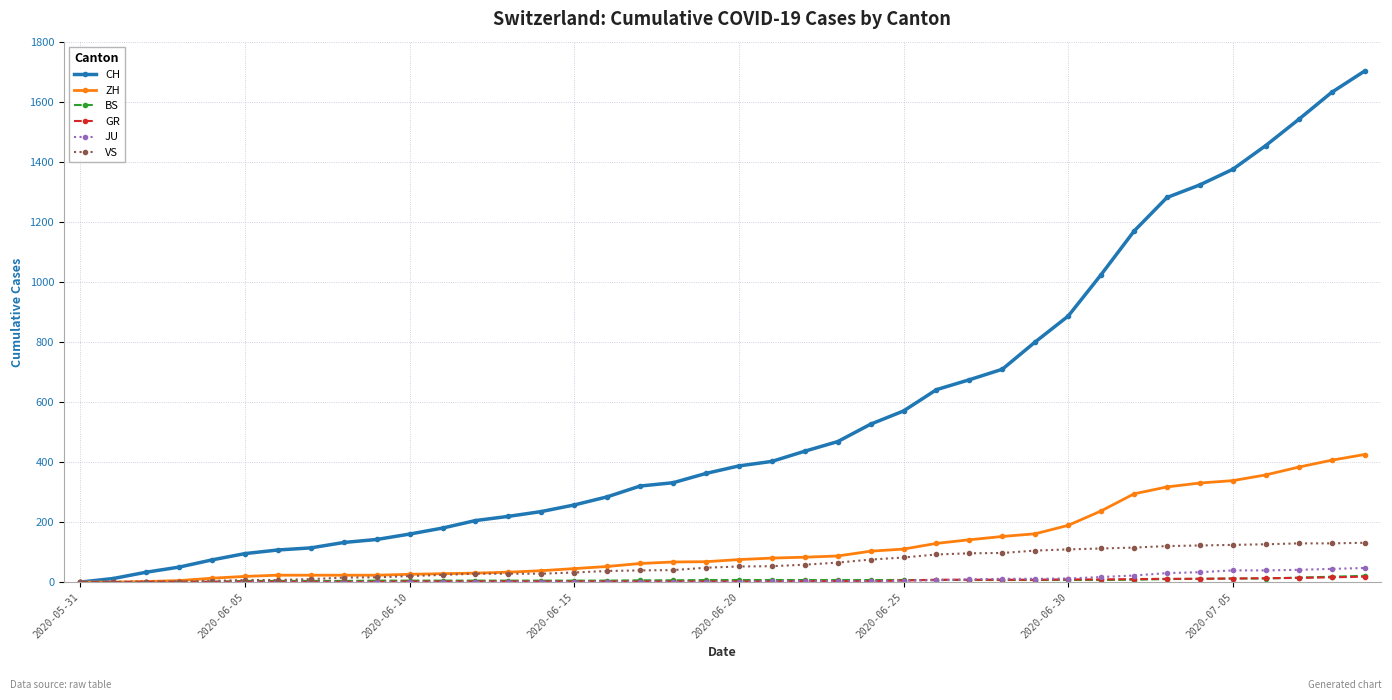

Which series has the largest range (max minus min)?

CH